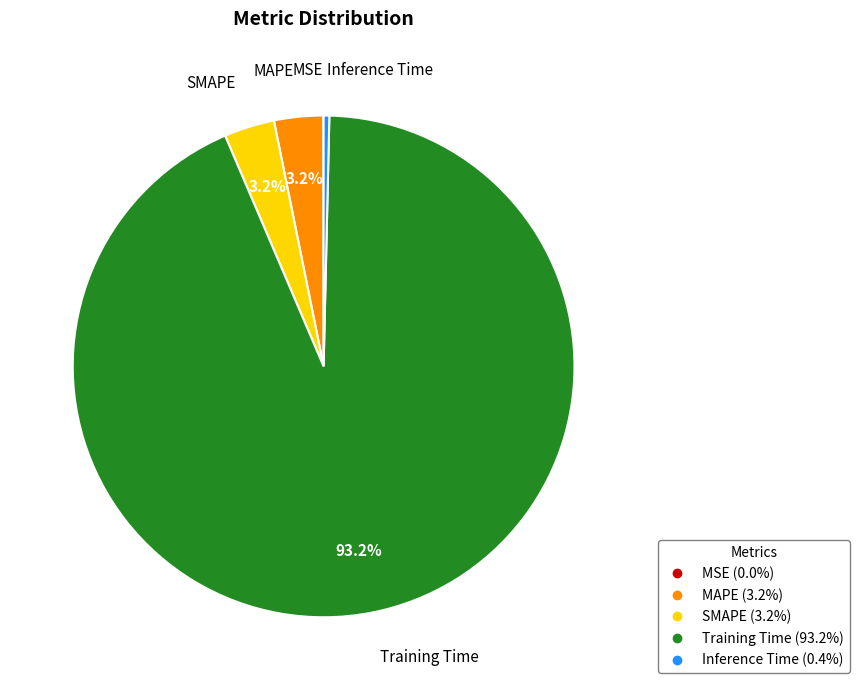

What is the majority slice?

Training Time